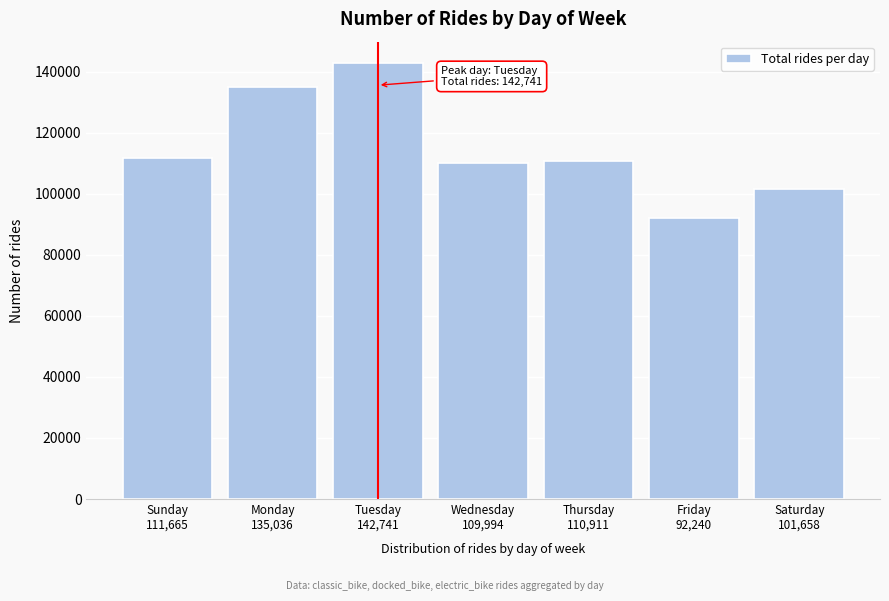

Reading right to left, list all the values displayed in this chart.

101658	92240	110911	109994	142741	135036	111665